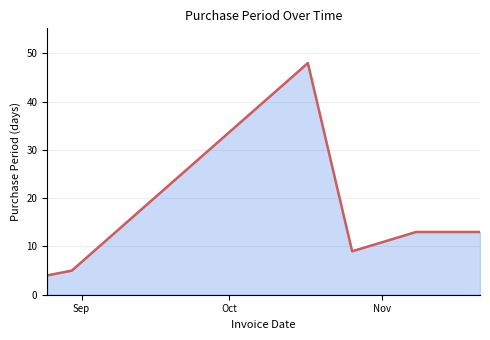

How many series are shown in this chart?

1